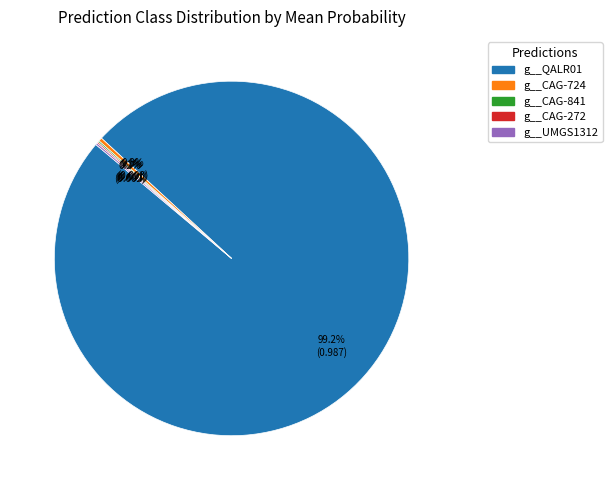

What is the majority slice?

g__QALR01